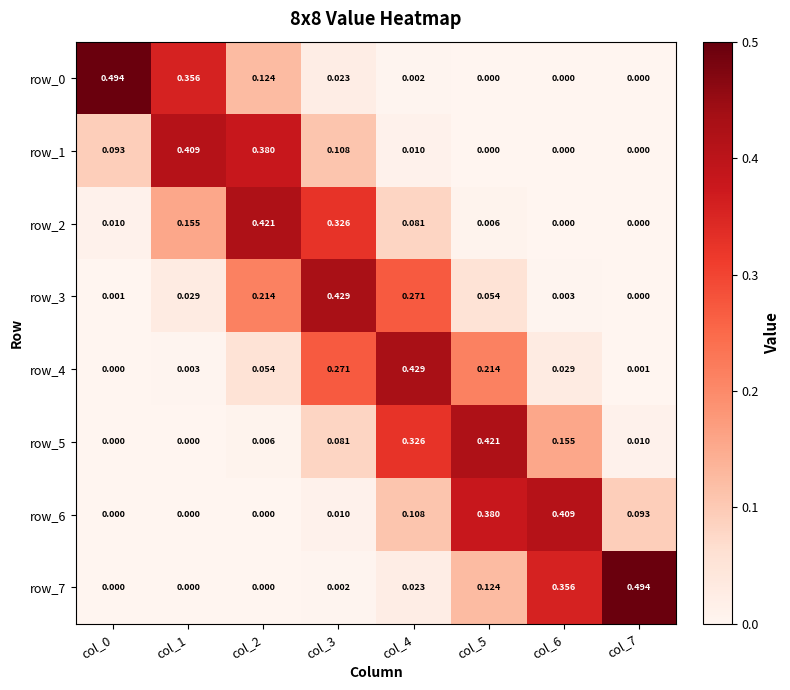

What is the difference between the second highest and second lowest values in the row_1 series?

0.4